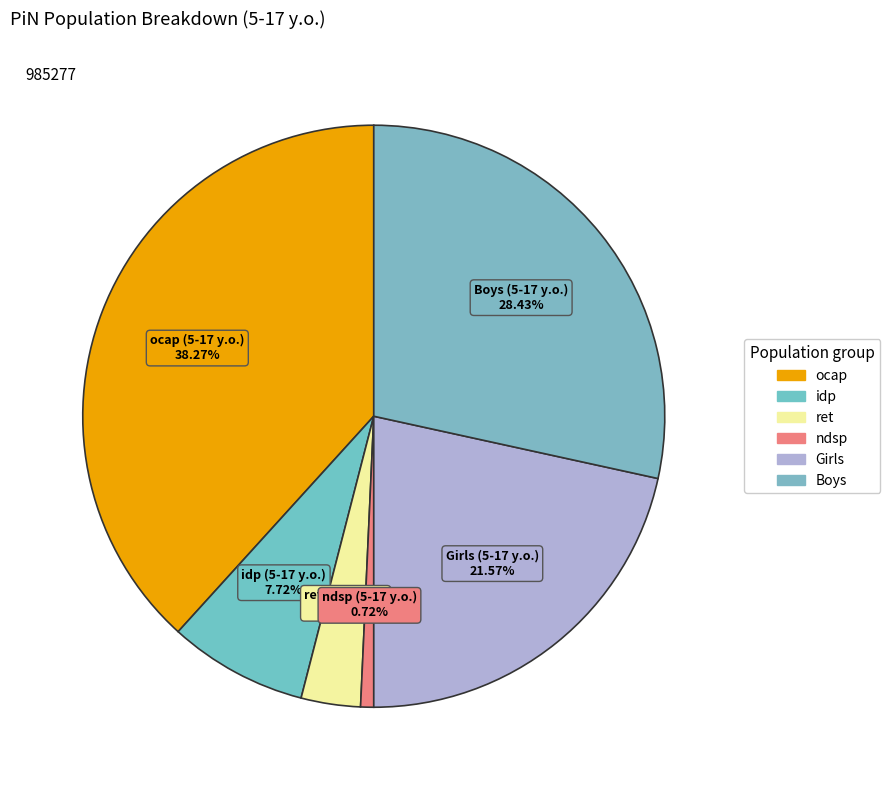

How many segments does this pie chart have?

6